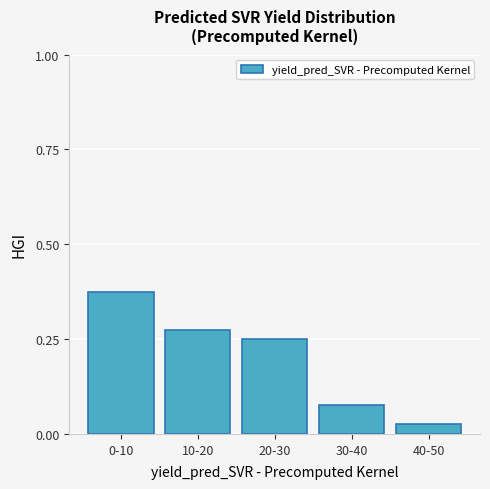

Is it true that the value at 20-30 is 0.1?

False